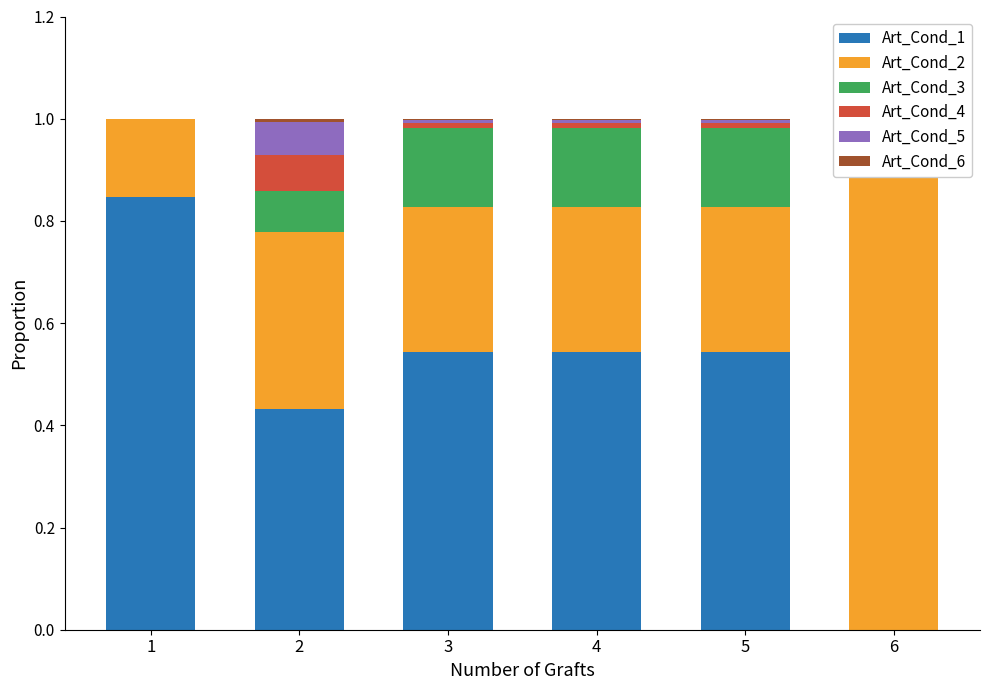

What is the difference between the maximum and minimum values in the Art_Cond_4 series?

0.1